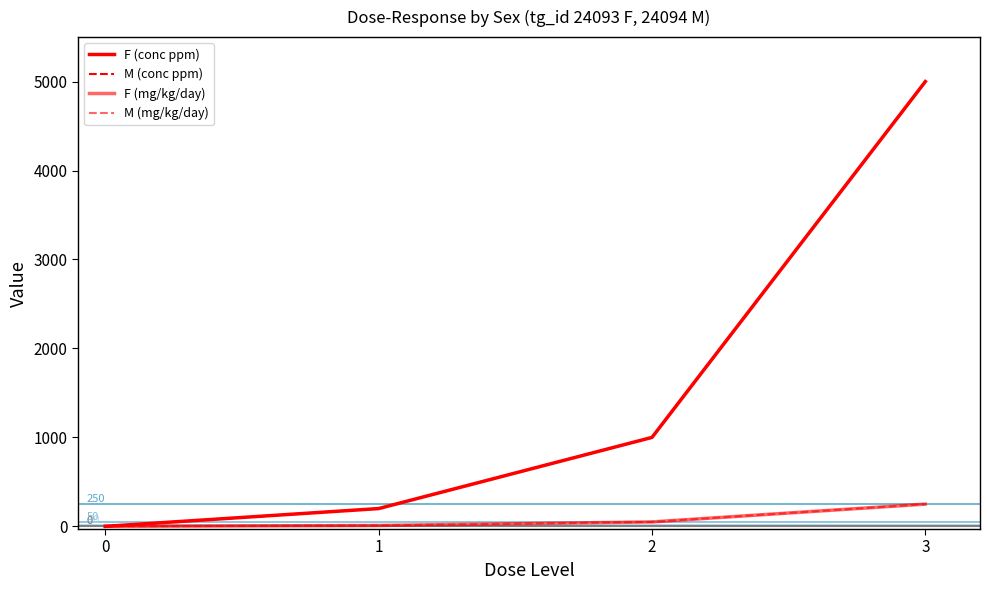

At which category does the chart reach its peak across all series?

3